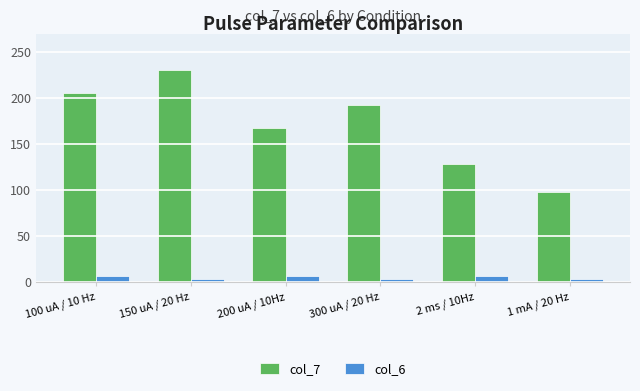

What is the spread (max minus min) of values at 300 uA / 20 Hz?

189